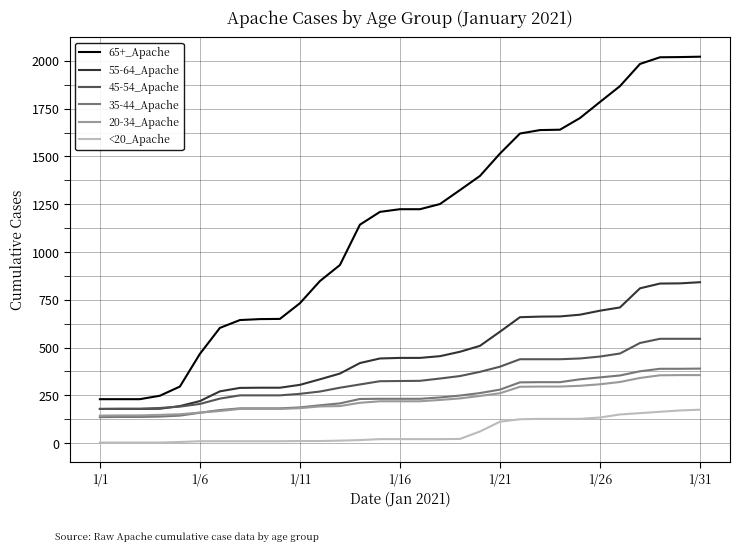

What is the maximum value shown in the chart?

2022